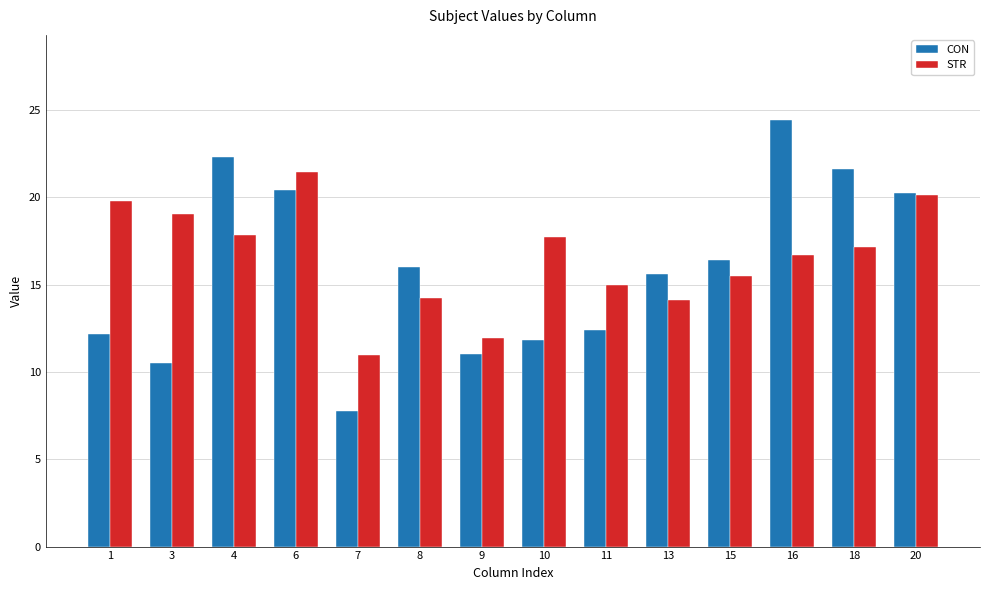

Between 1 and 11, which series saw the biggest shift?

STR